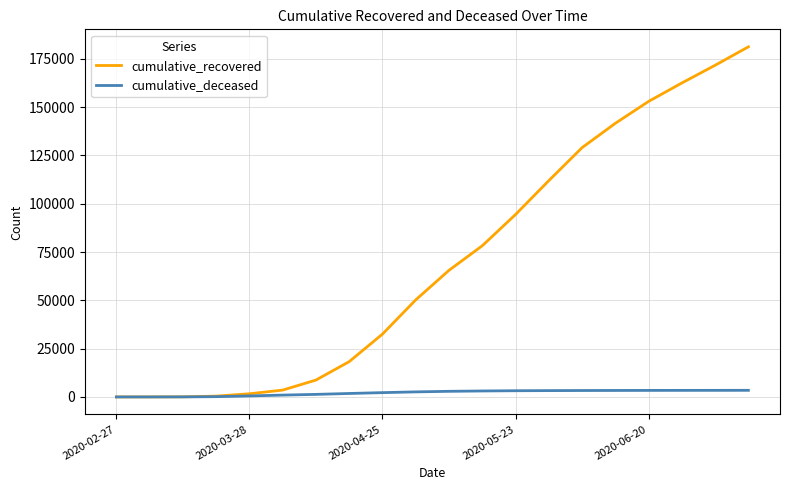

What is the maximum value for cumulative_recovered?

181195